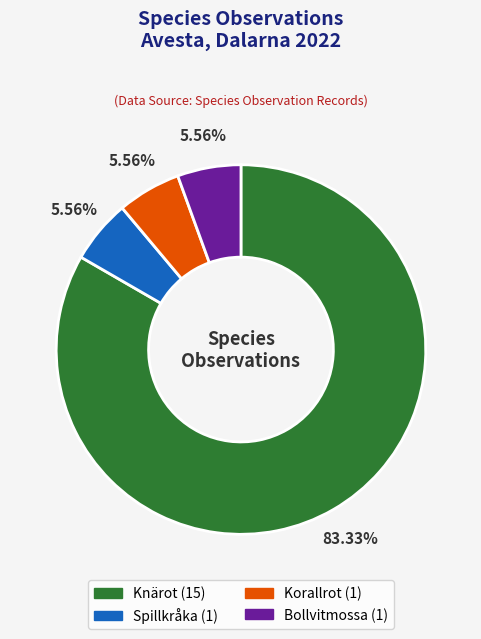

Which category accounts for the majority?

Knärot